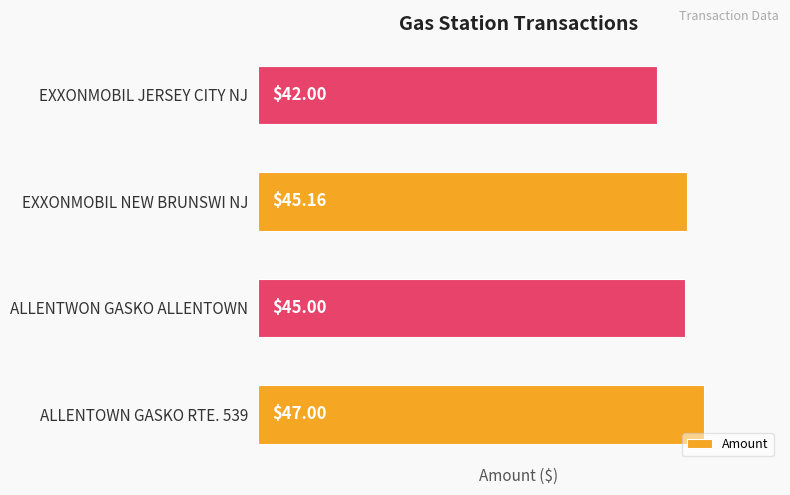

What is the average value?

44.8